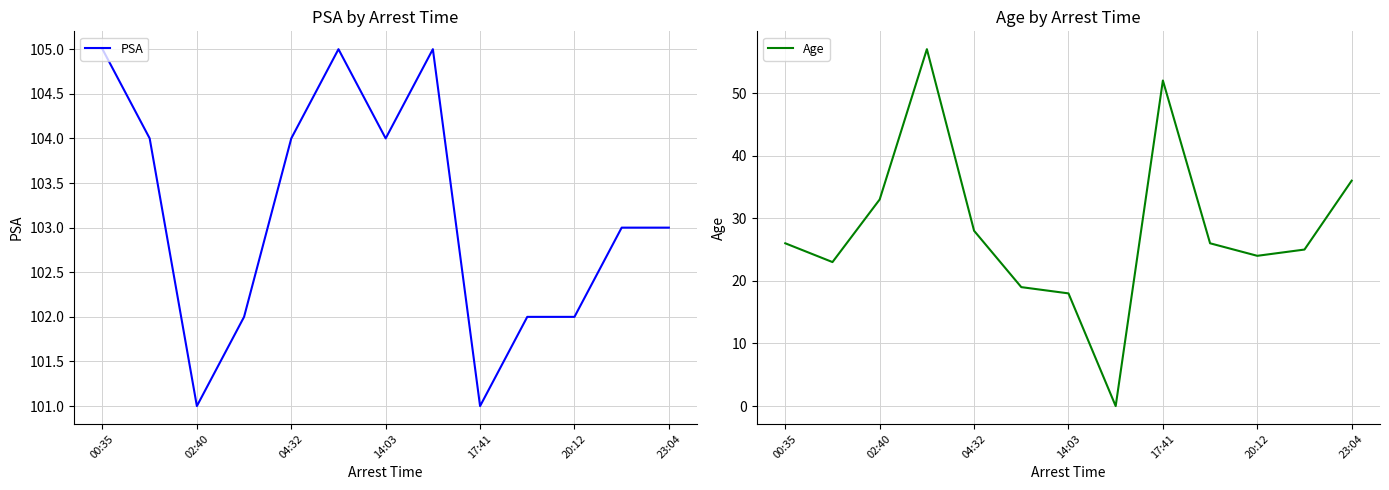

Does the chart display data point markers on the line(s)?

No